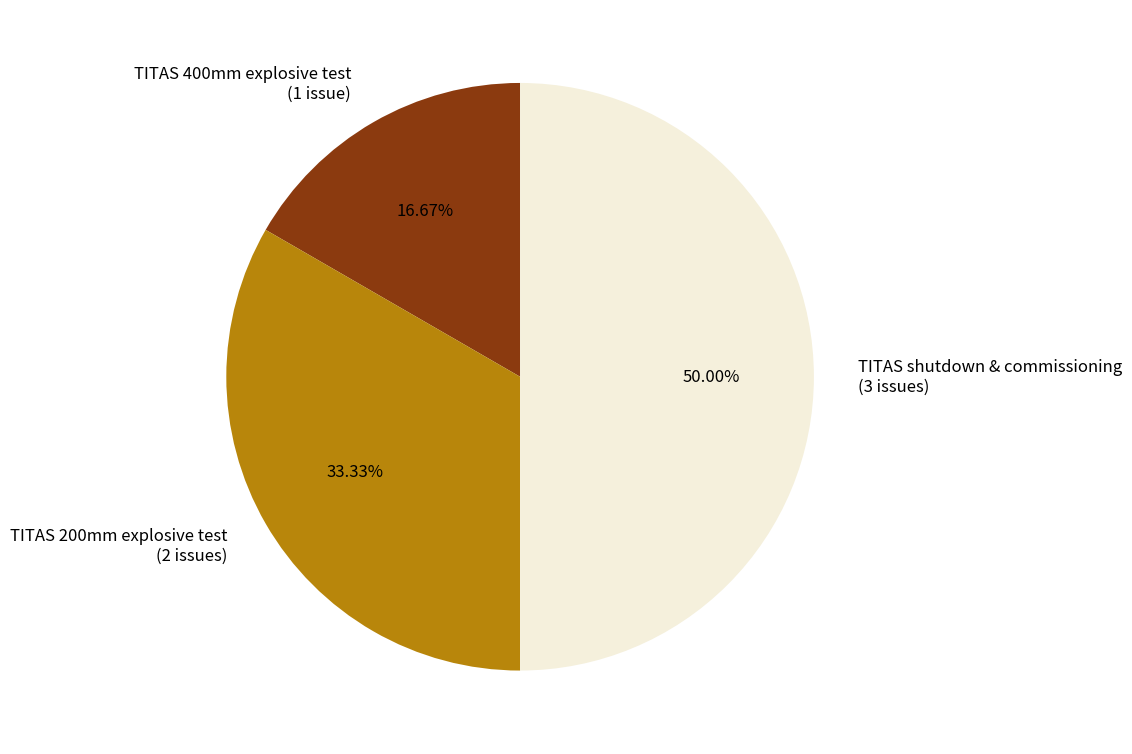

Does TITAS 200mm explosive test represent more than half of the total?

No